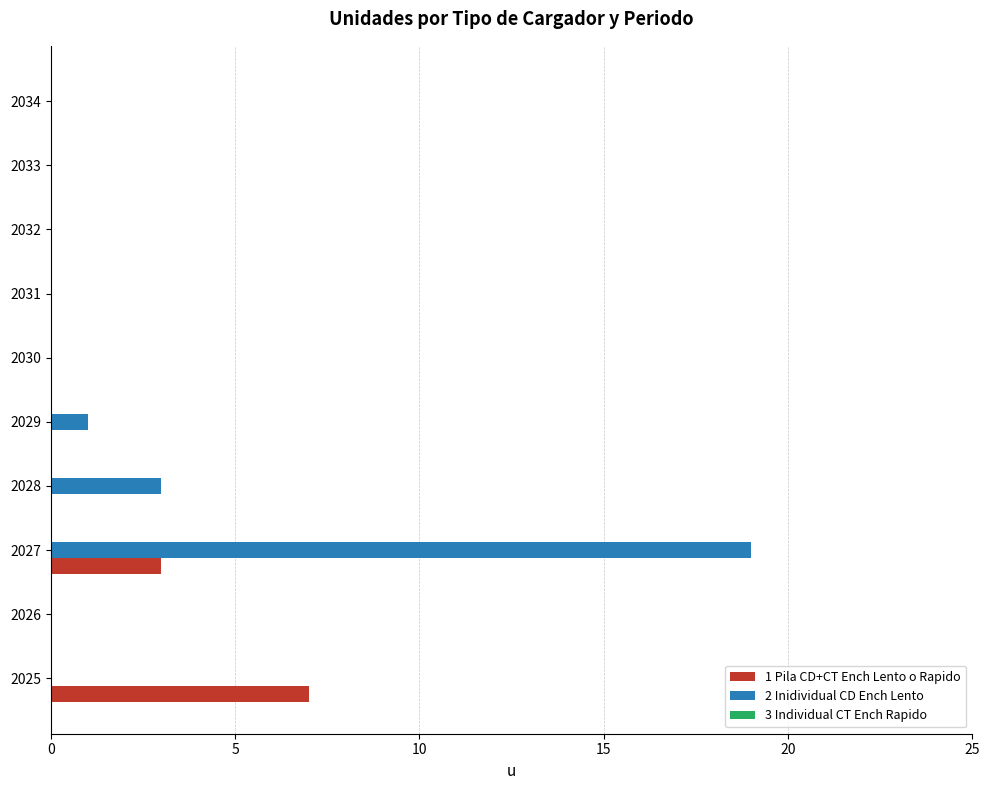

Between 2028 and 2031, which series saw the biggest shift?

2 Inidividual CD Ench Lento